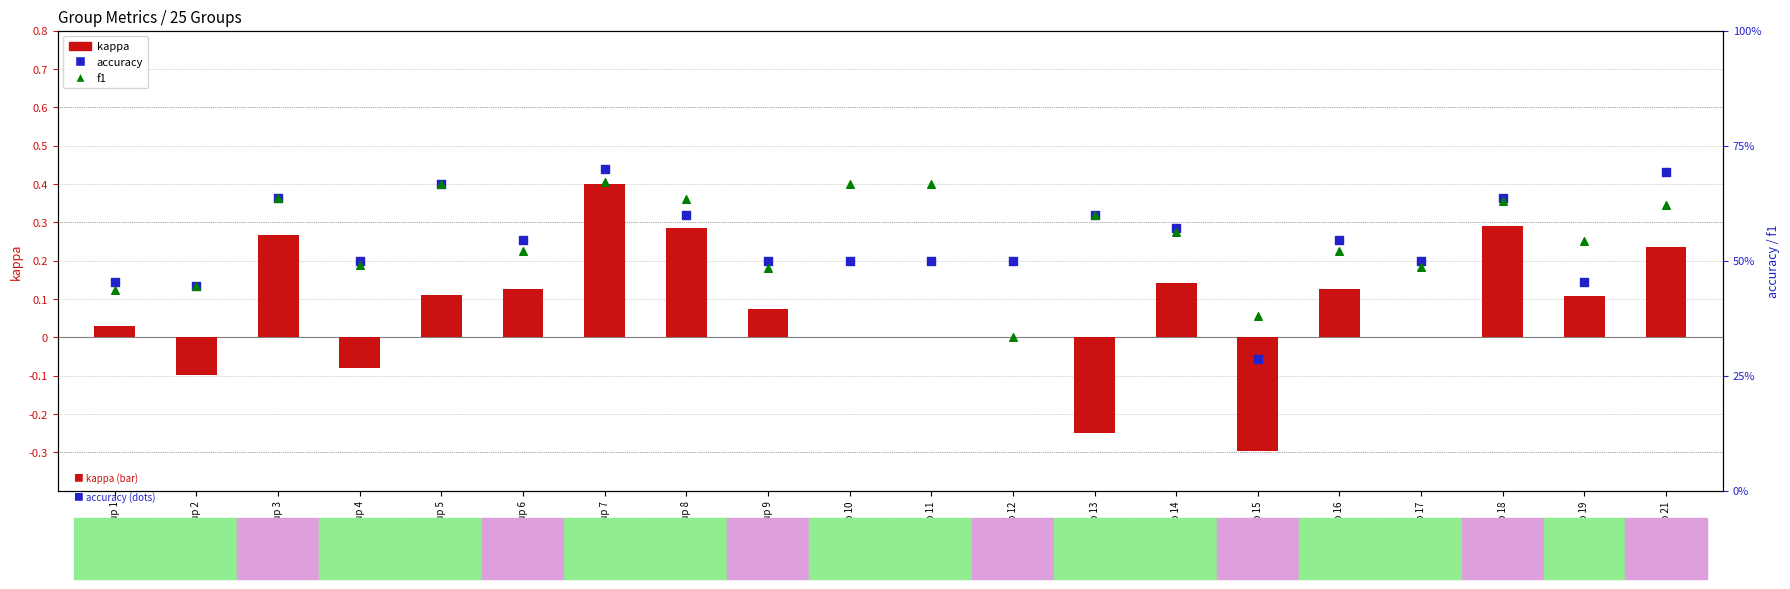

Is the value of f1 at Group 14 greater than the value of kappa at Group 13?

Yes